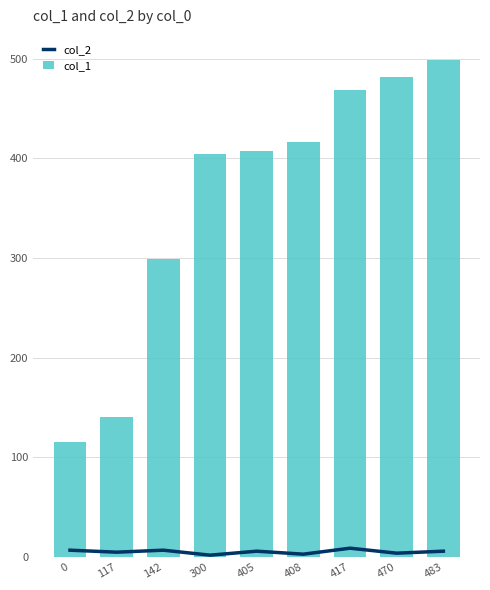

Which category has the highest value in the col_1 series?

483